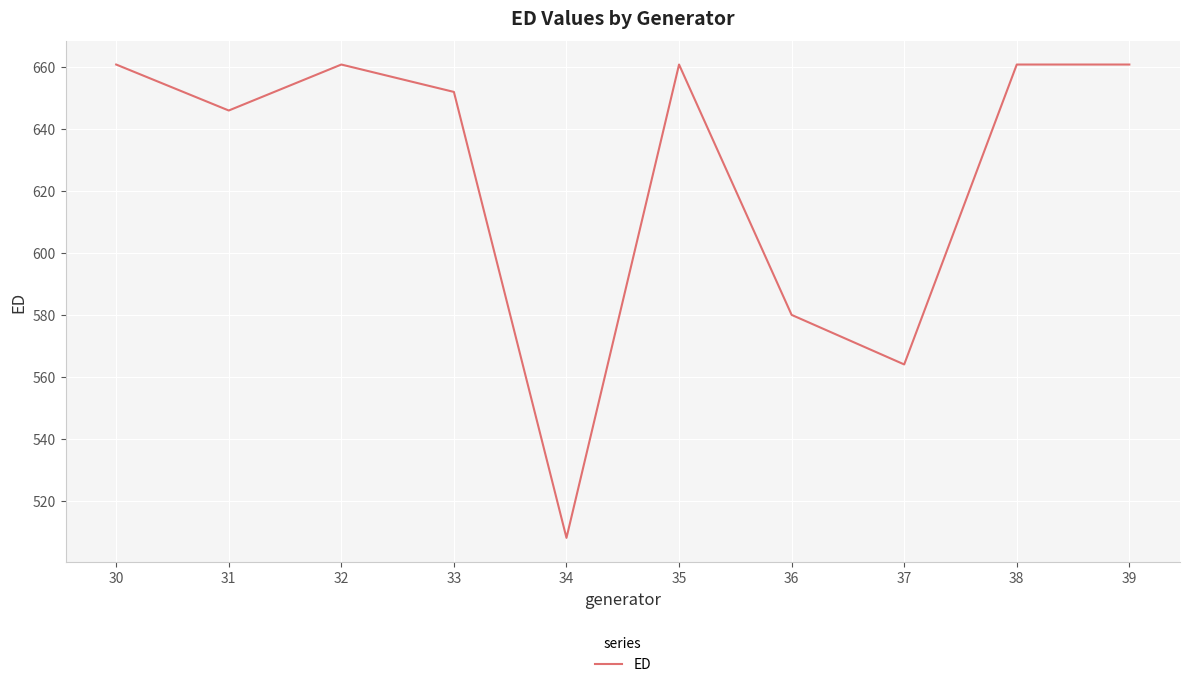

The chart shows a value of 580.0 at 36. True or false?

True